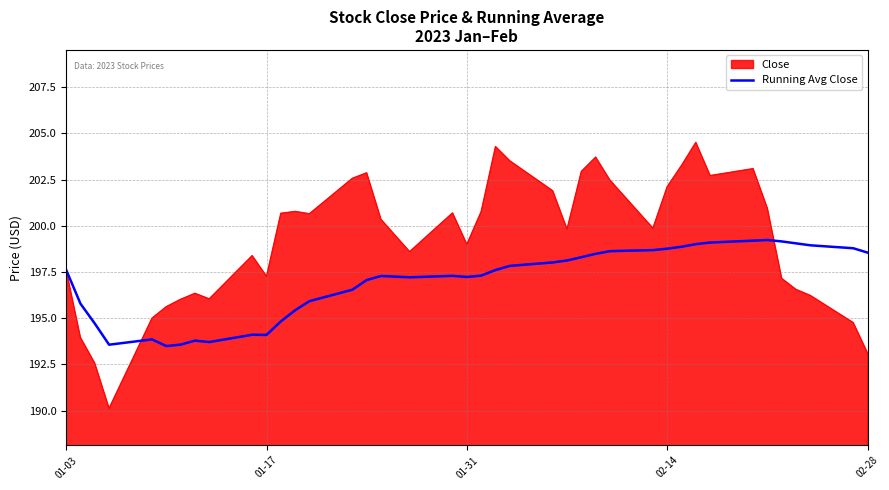

Which series has the largest range (max minus min)?

Close